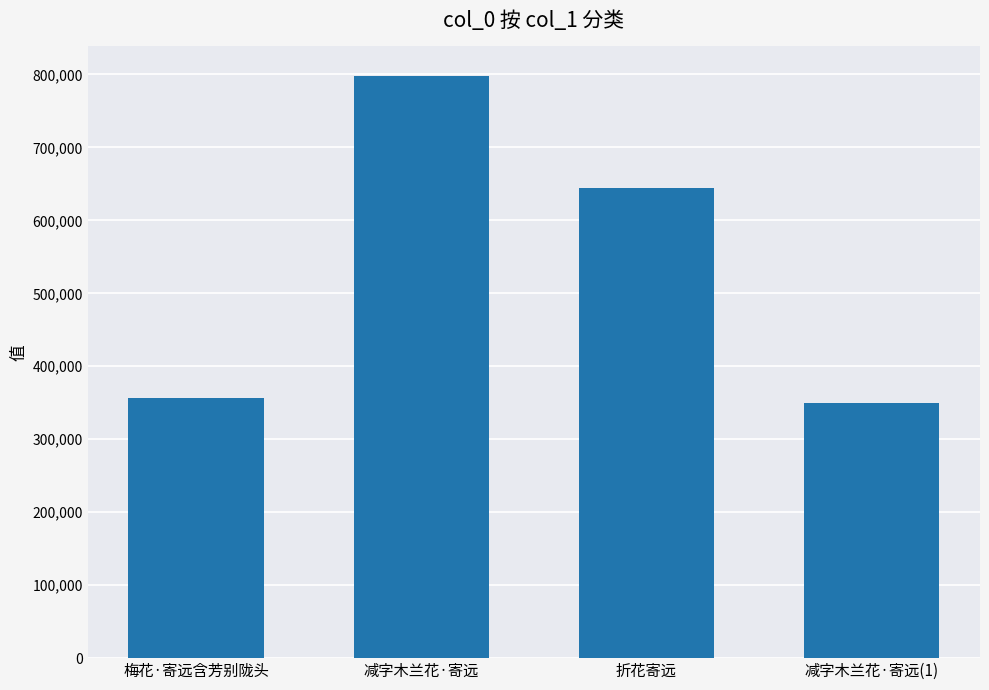

Is it true that the value at 梅花·寄远含芳别陇头 is 356161?

True